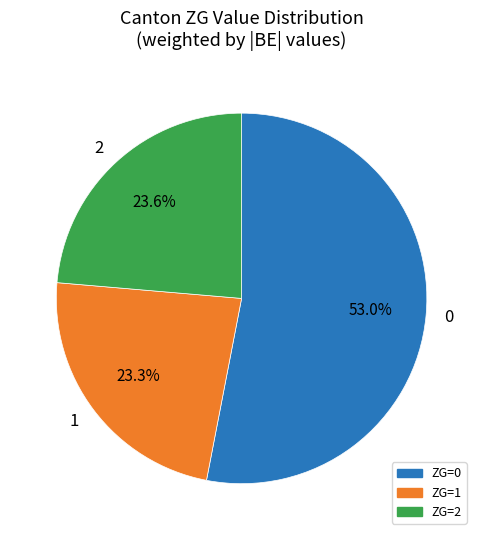

How much of the chart is everything except 2?

76.4%